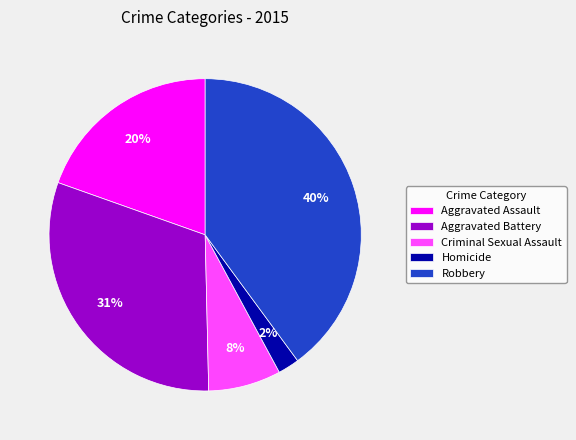

Is it true that Aggravated Battery is 31% of the pie?

True